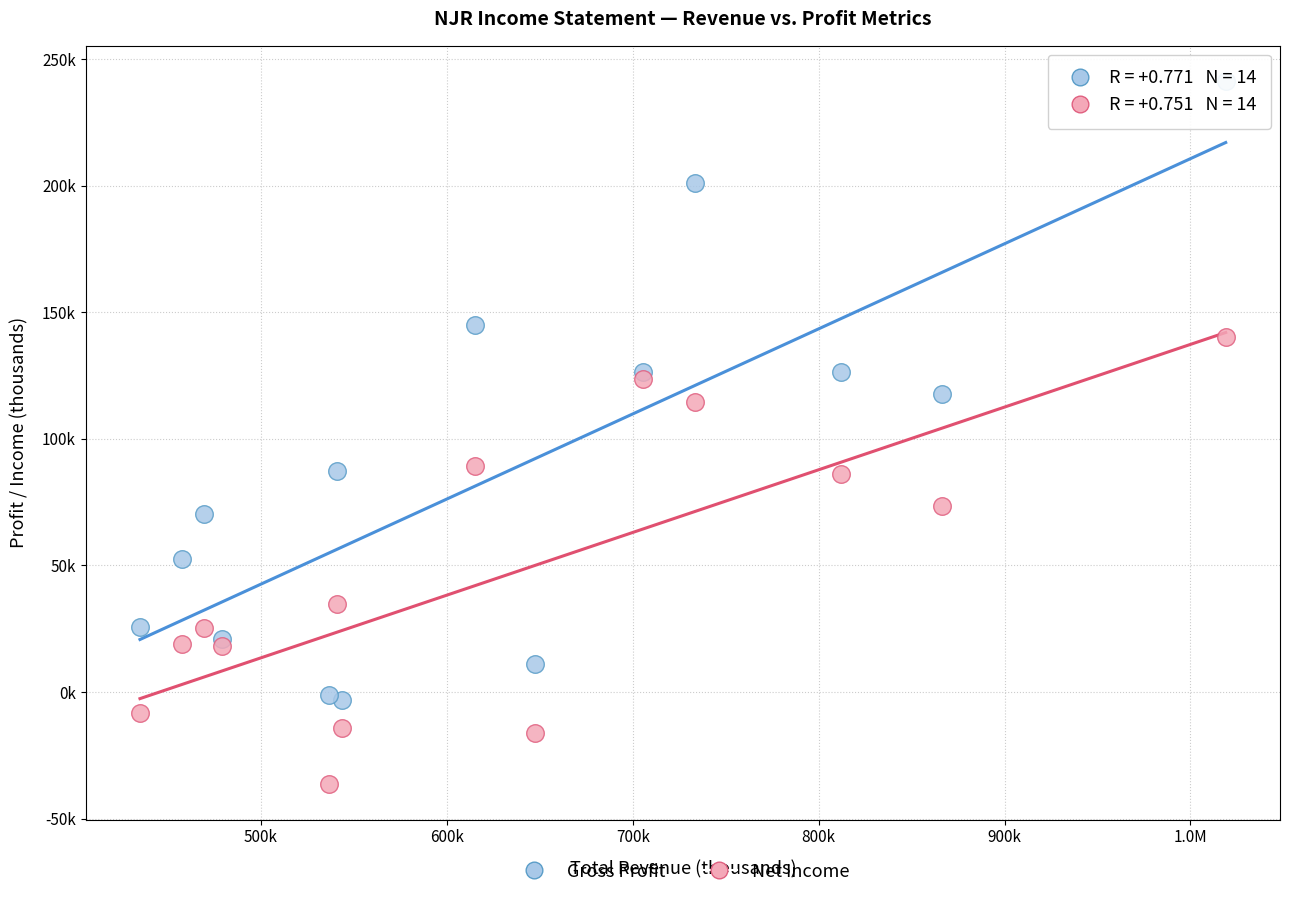

What are all the series names shown in the legend?

Gross Profit, Net Income